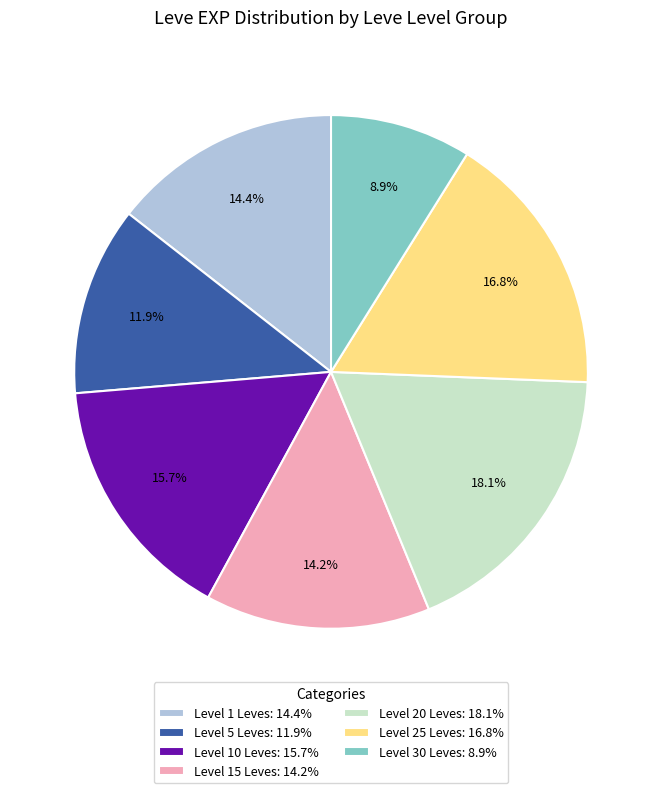

To the nearest percent, what is the average slice percentage?

14%